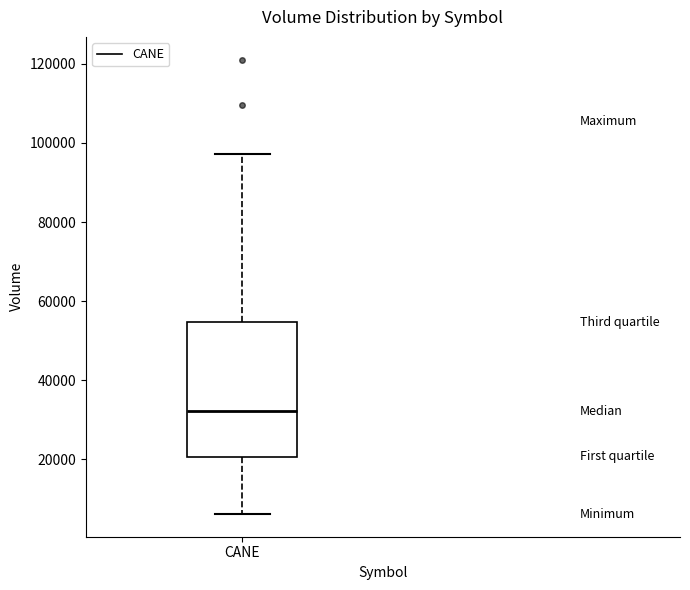

Where is the lower edge of the box for CANE on the y-axis? The values are not printed on the chart, so give them approximately, as read against the axis.

20000